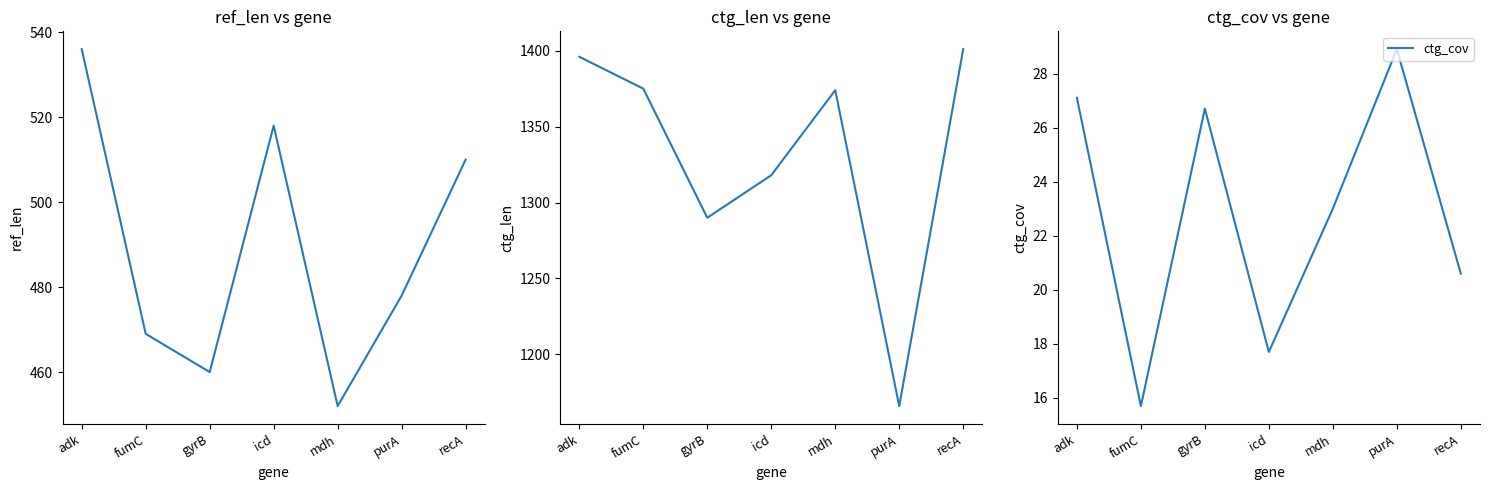

True or false: ref_len and ctg_len intersect in this chart.

False